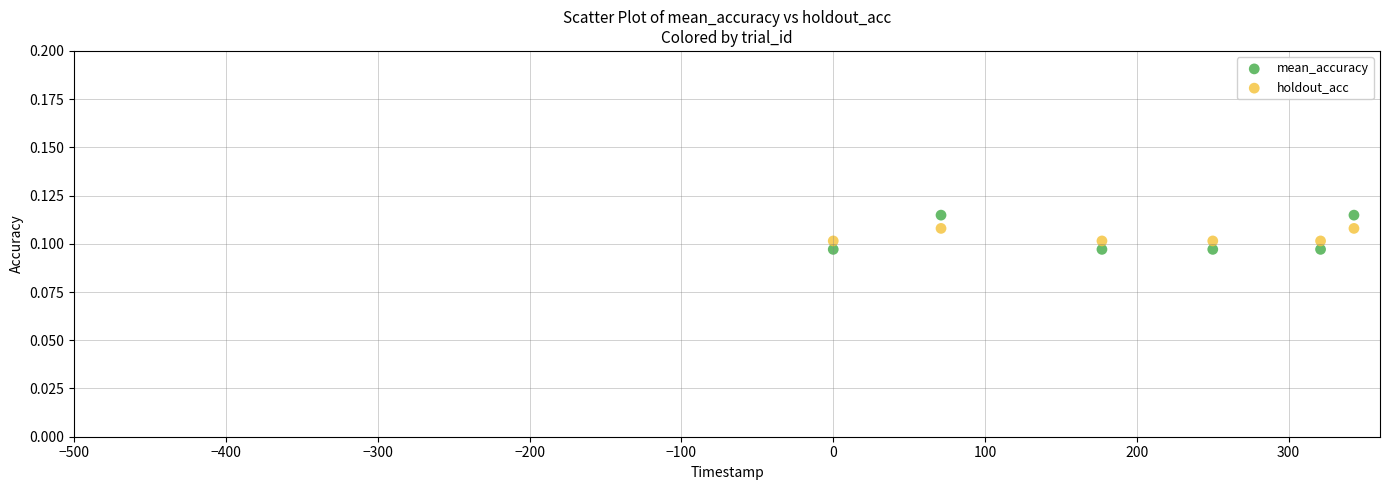

Which series has the widest spread of Y values?

mean_accuracy